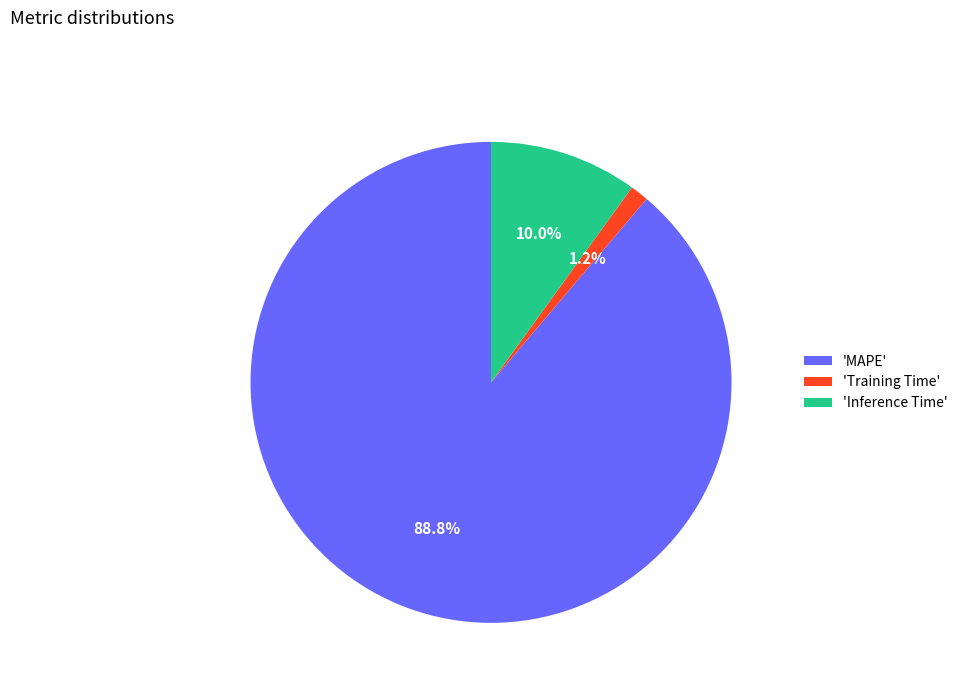

Which has a higher value, 'MAPE' or 'Inference Time'?

'MAPE'